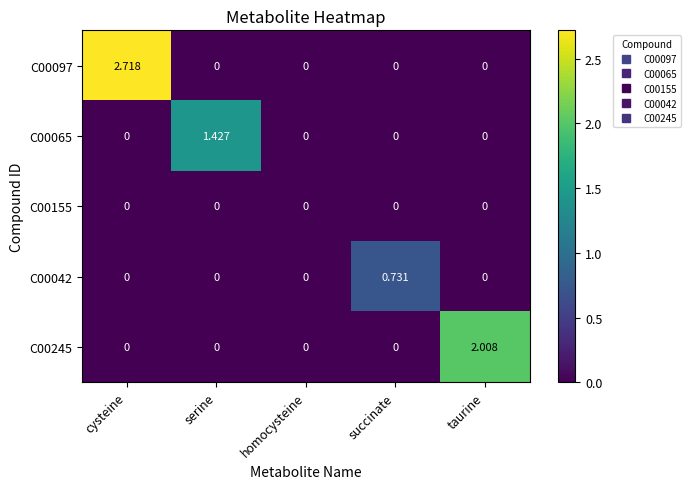

At which category does the chart reach its peak across all series?

cysteine